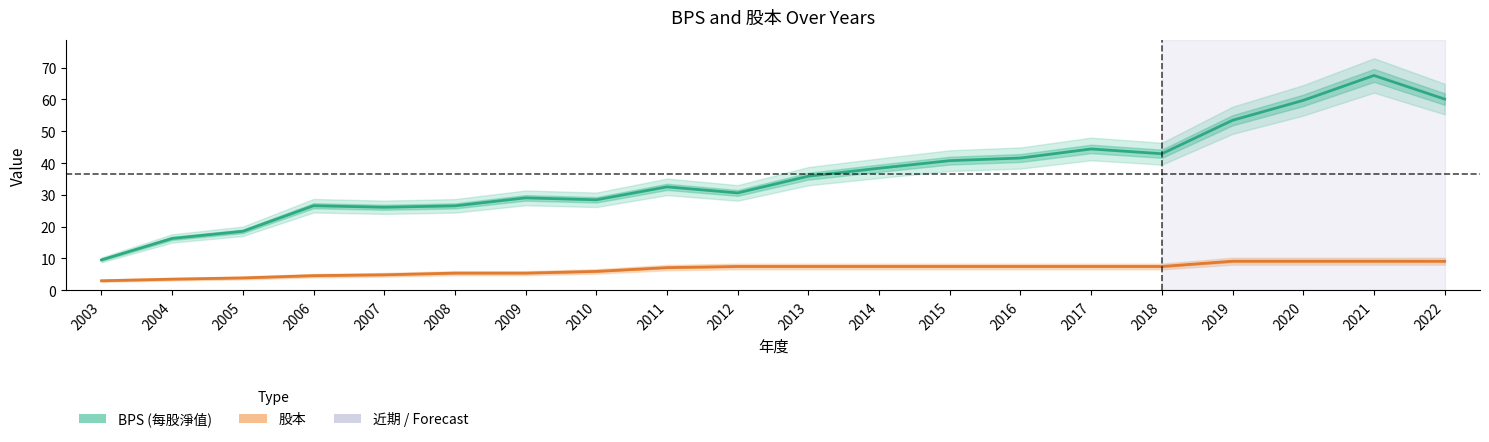

What is the value of the 股本 point at the 6th from the left?

5.4